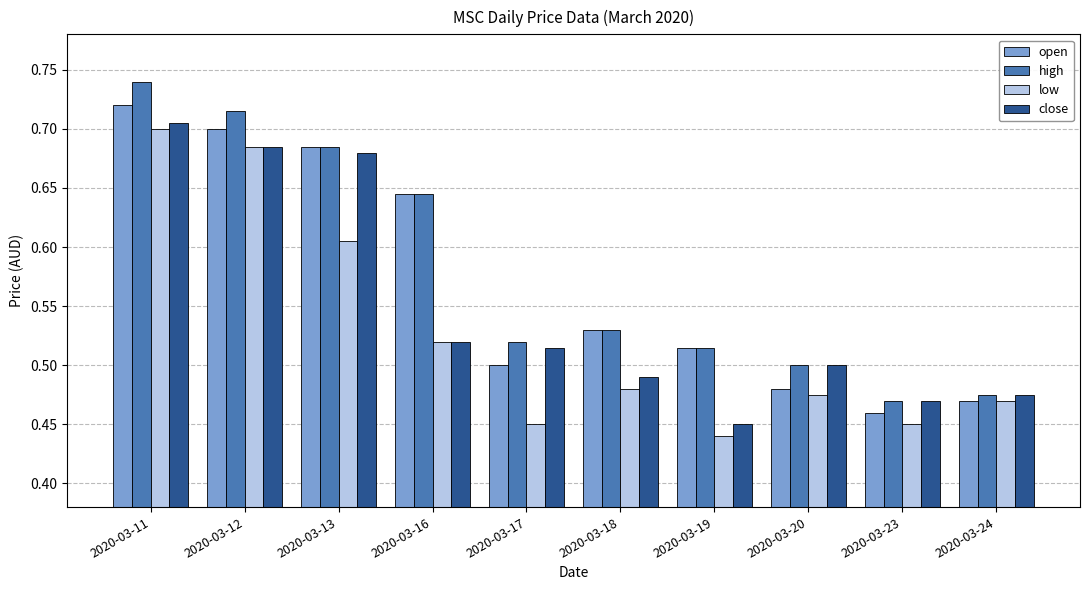

Does the chart contain any negative values?

No